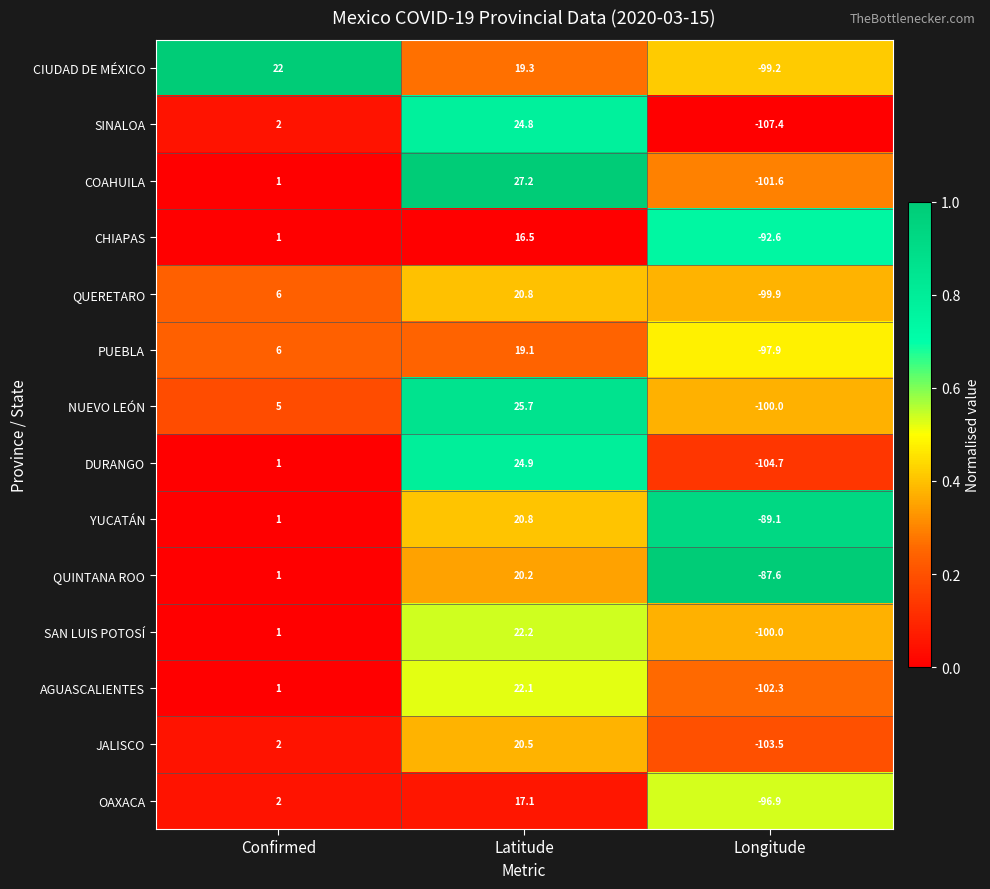

How many categories are shown in the chart?

3